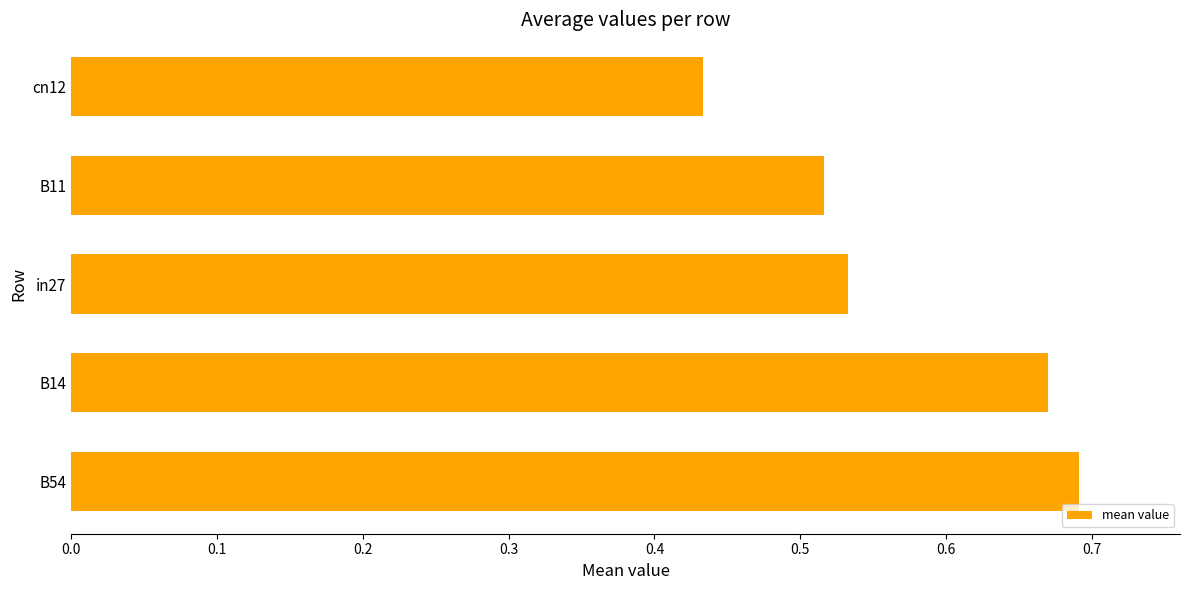

What is the average value?

0.6